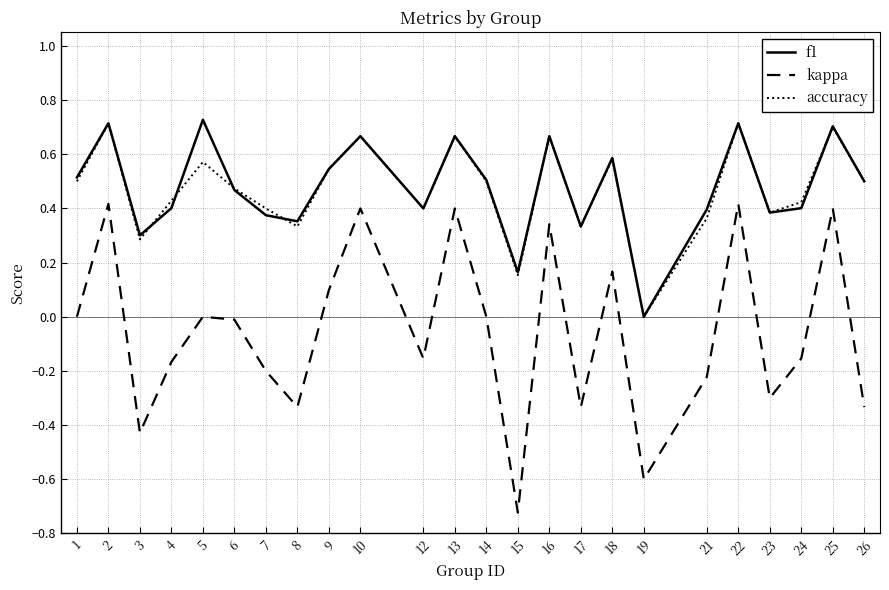

In accuracy, how many points are higher than both neighbors (excluding endpoints)?

8